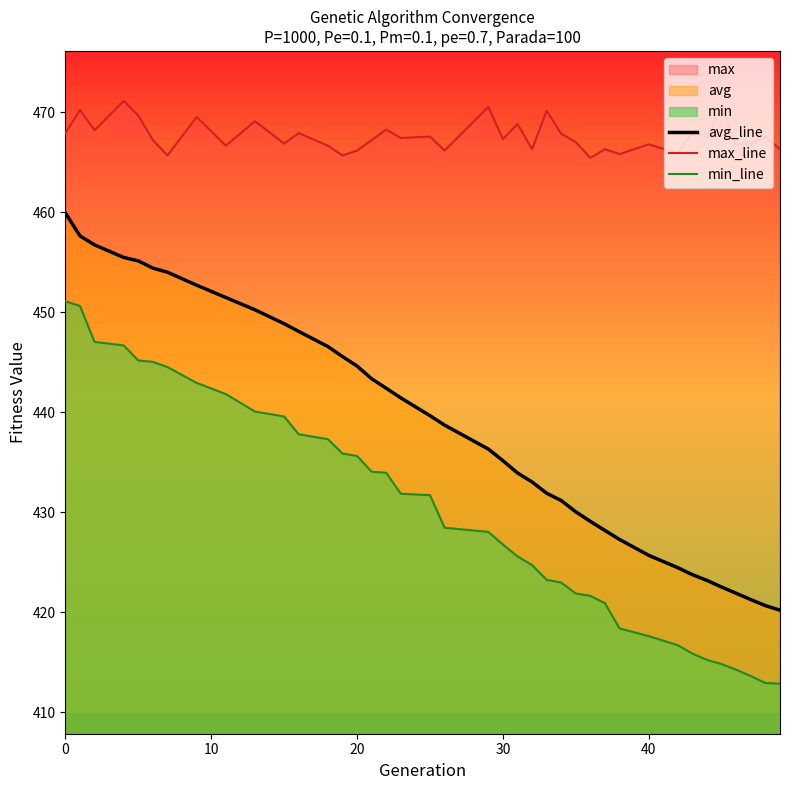

What is the smallest value displayed?

412.8